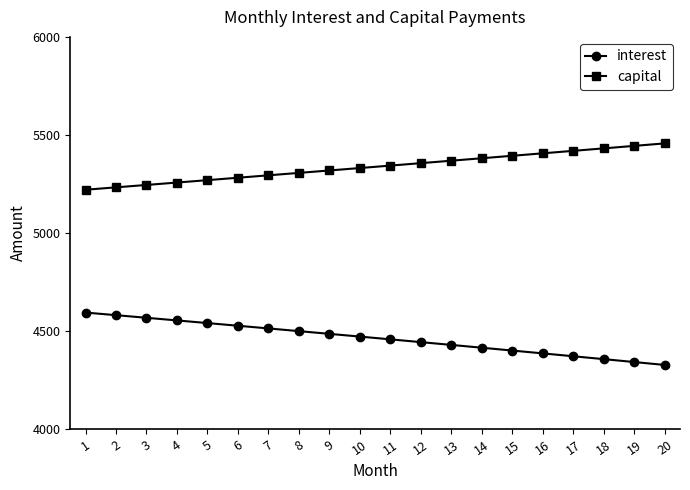

The capital series shows 8501.4 at 13. True or false?

False